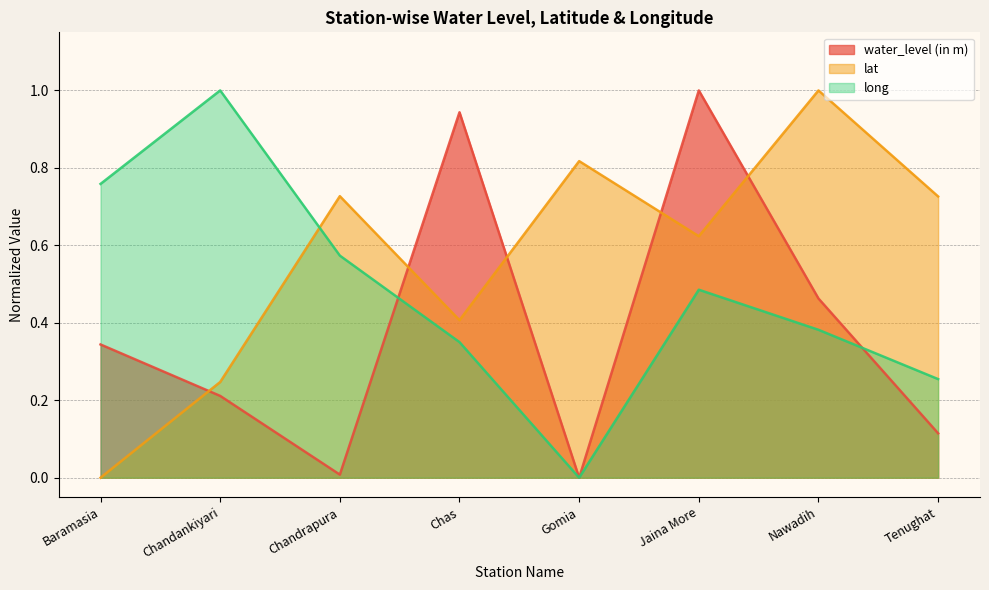

True or false: lat has a value of 1.4 at Gomia.

False